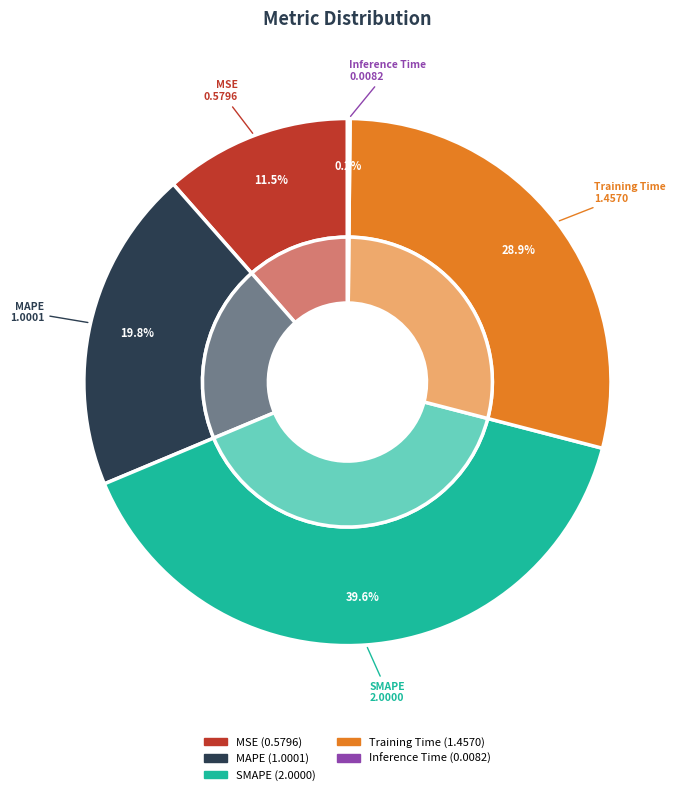

How many segments does this pie chart have?

5